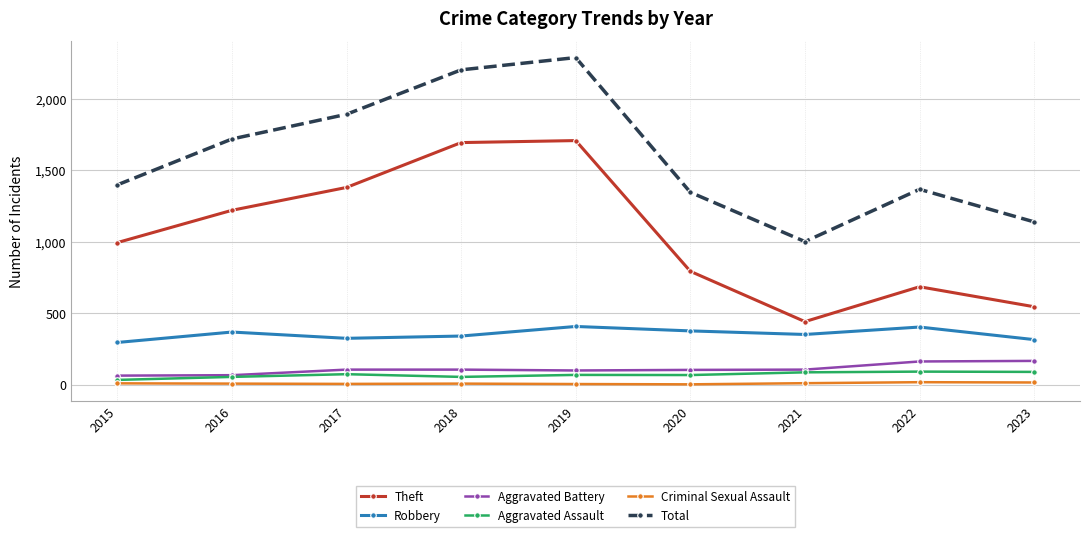

What is the spread (max minus min) of values at 2016?

1712